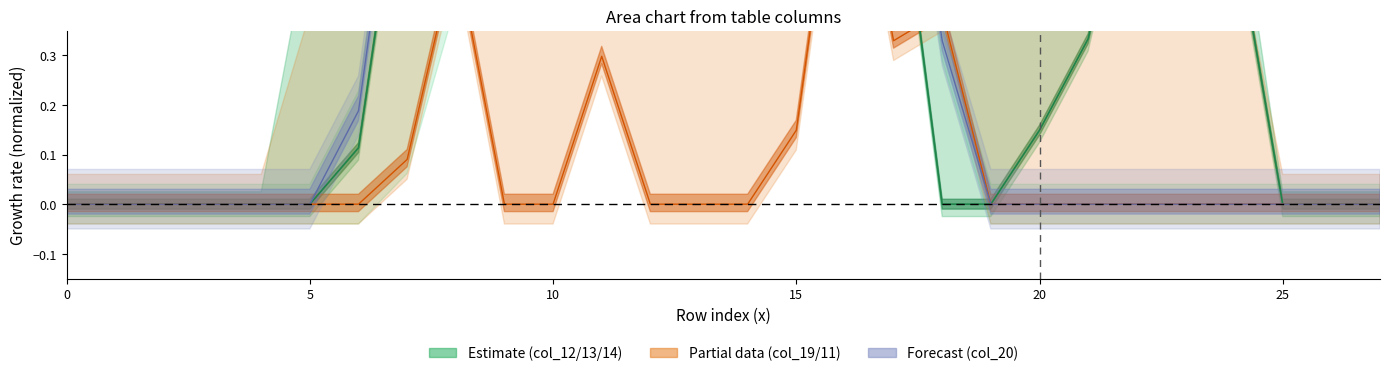

What is the highest value of the col_12 series?

1.0